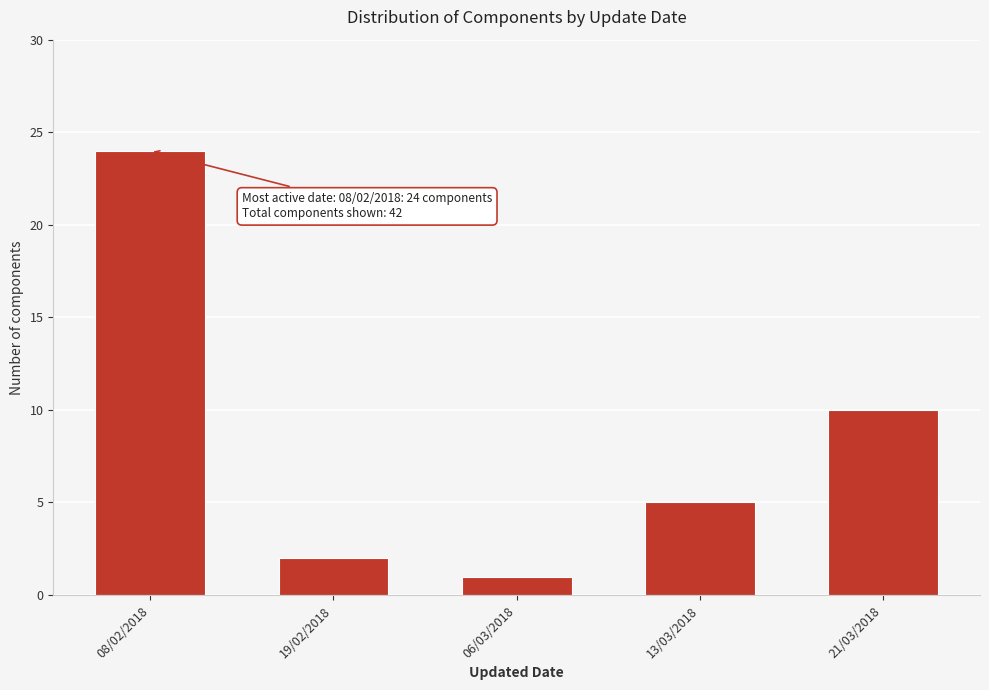

Reading left to right, extract all data points from this chart.

08/02/2018=24	19/02/2018=2	06/03/2018=1	13/03/2018=5	21/03/2018=10